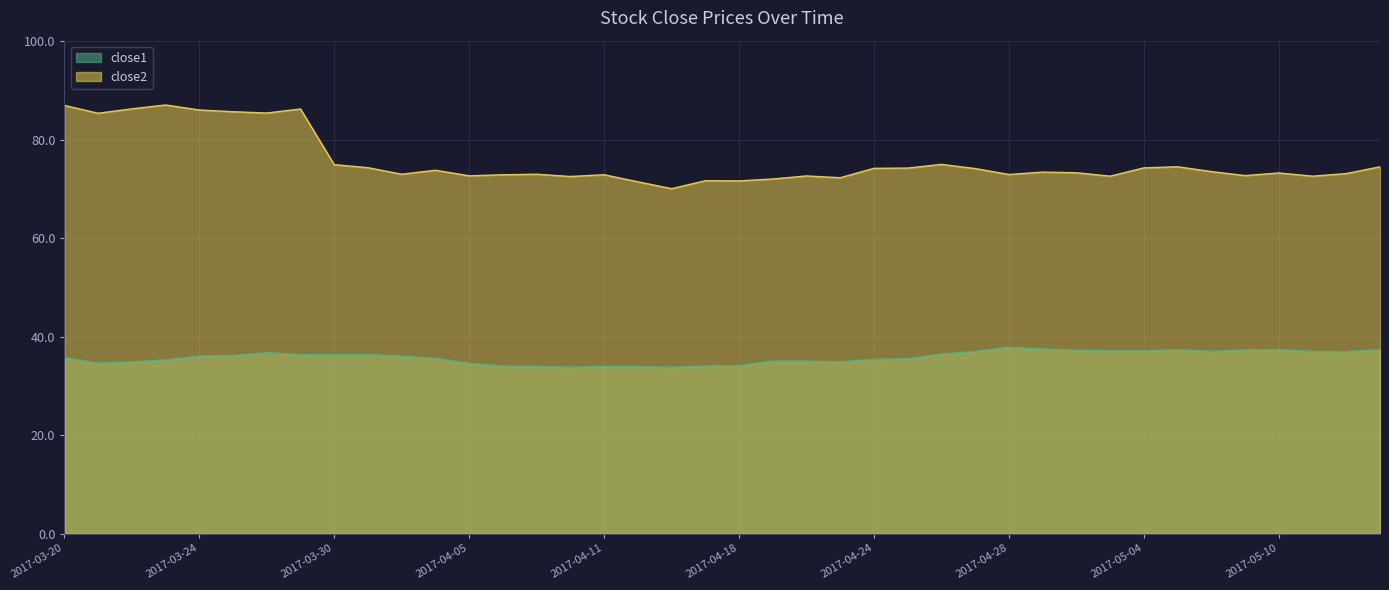

The close2 series shows 86.1 at 2017-03-24. True or false?

True